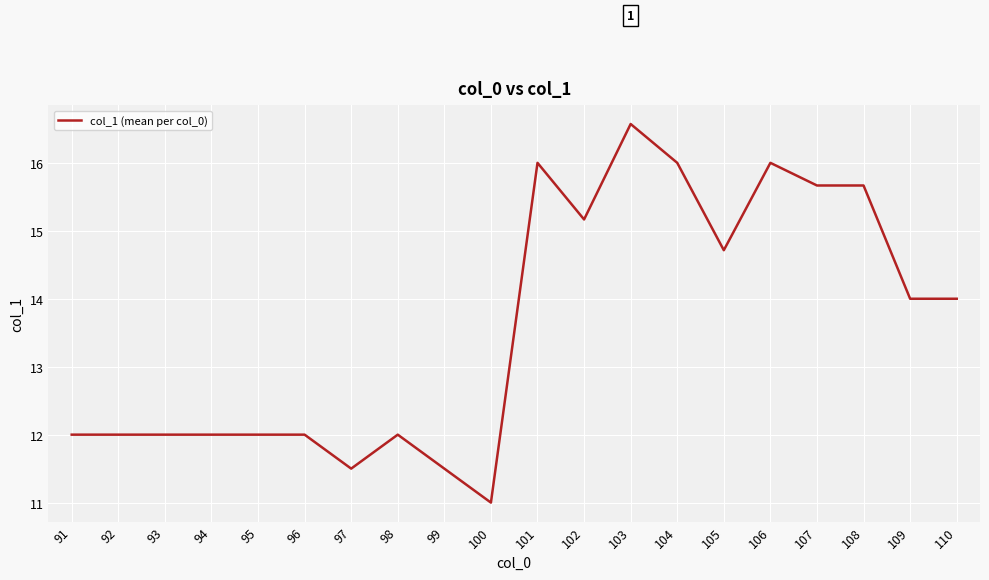

True or false: the data shows 8.3 at 105.

False